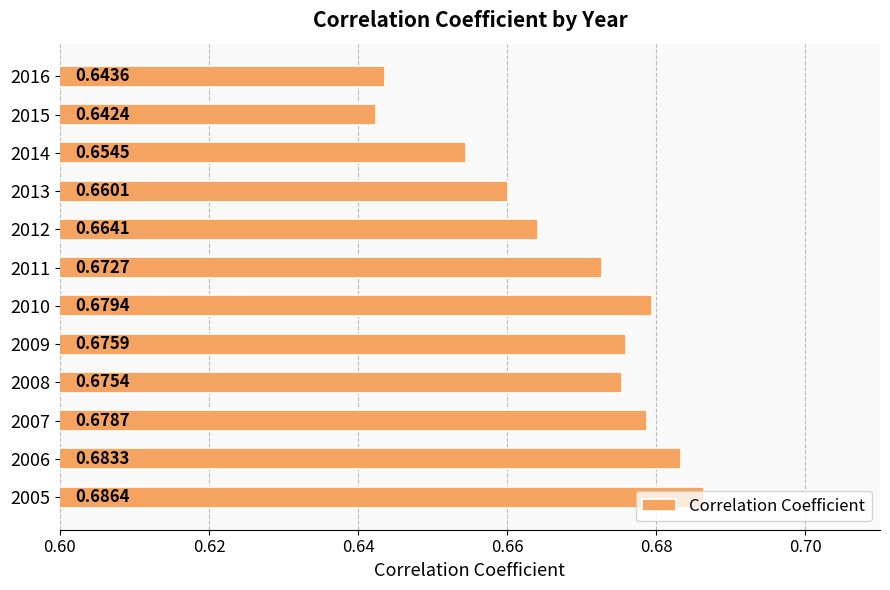

Which category has the highest value across all series?

2005